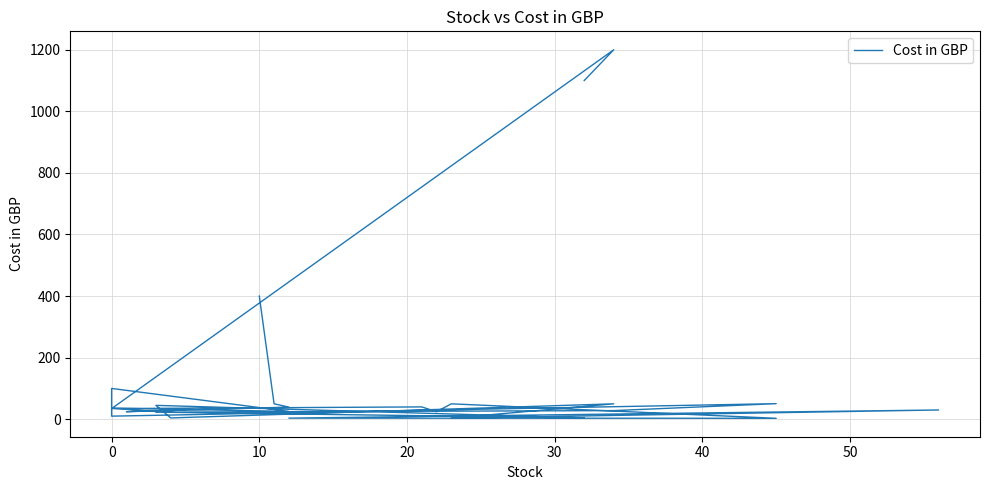

True or false: there are more than 1 points higher than both neighbors.

True